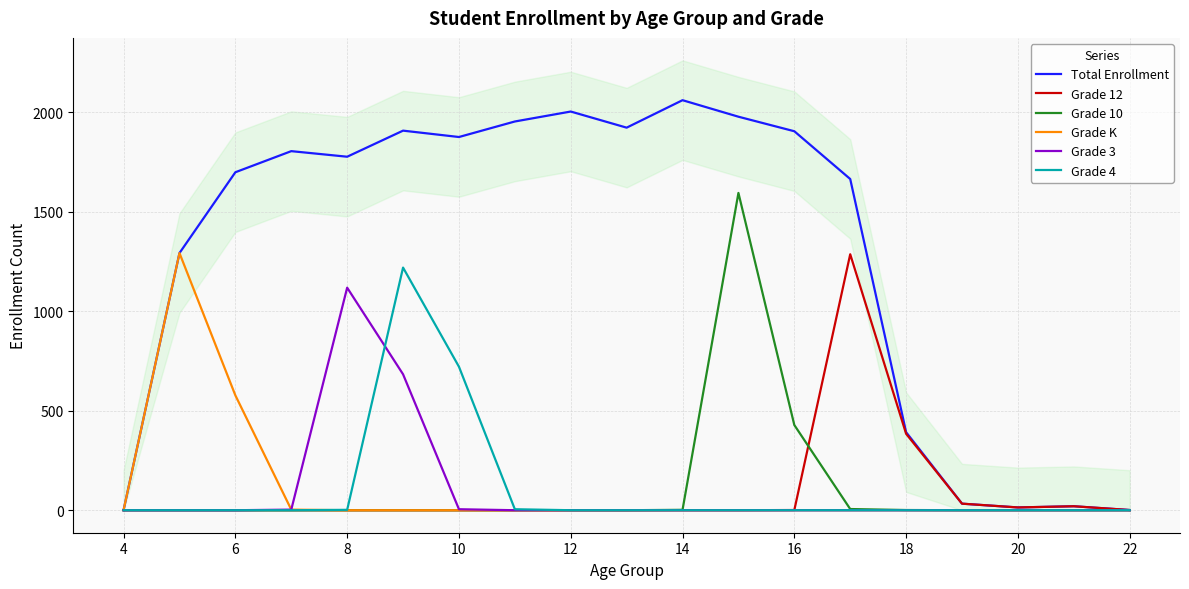

What is the difference between the maximum and minimum values in the Grade 10 series?

1594